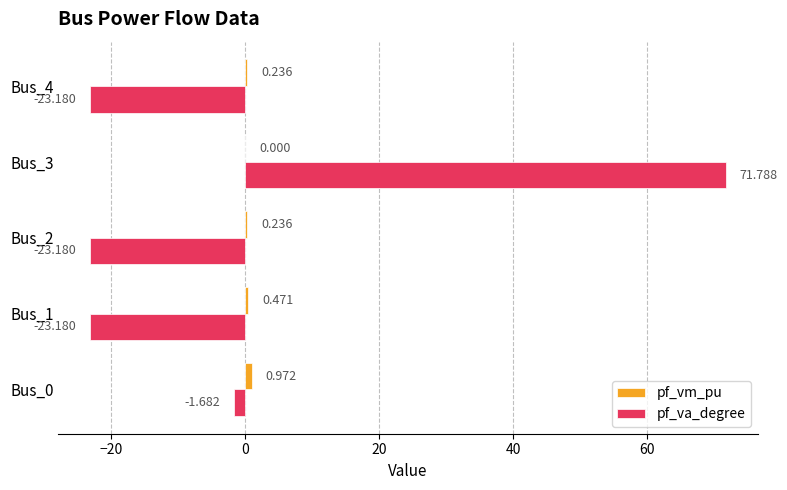

Reading left to right, extract all data points from this chart.

pf_vm_pu: 1.0	0.5	0.2	0.0	0.2
pf_va_degree: -1.7	-23.2	-23.2	71.8	-23.2